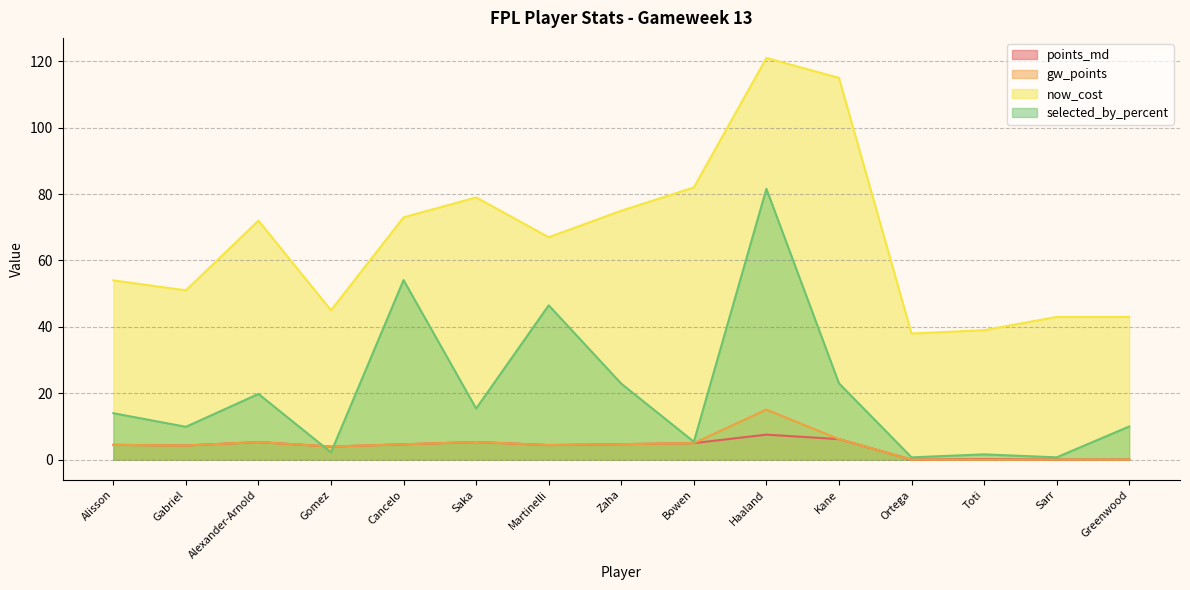

How many intersections are there between gw_points and selected_by_percent?

2